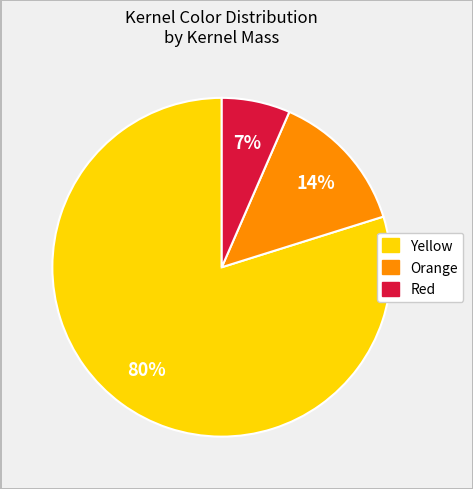

How many segments does this pie chart have?

3